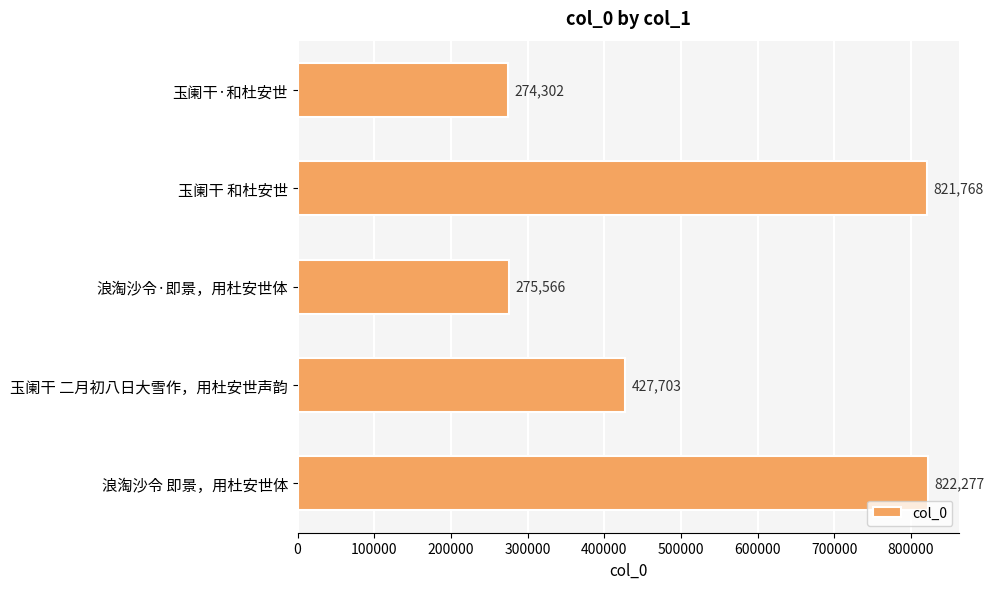

The value at 玉阑干·和杜安世 is 384858. True or false?

False